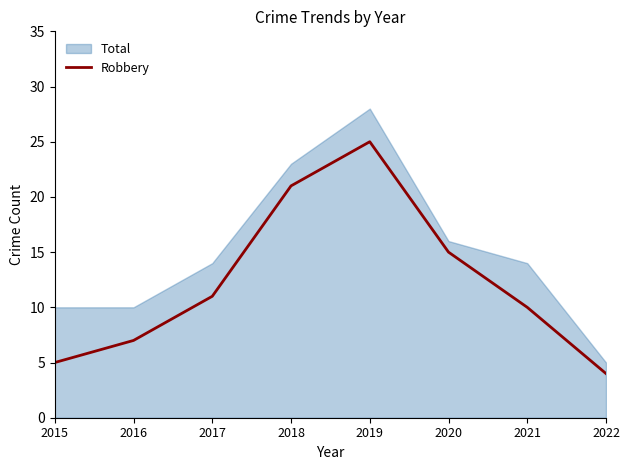

At which label does Robbery reach its peak?

2019